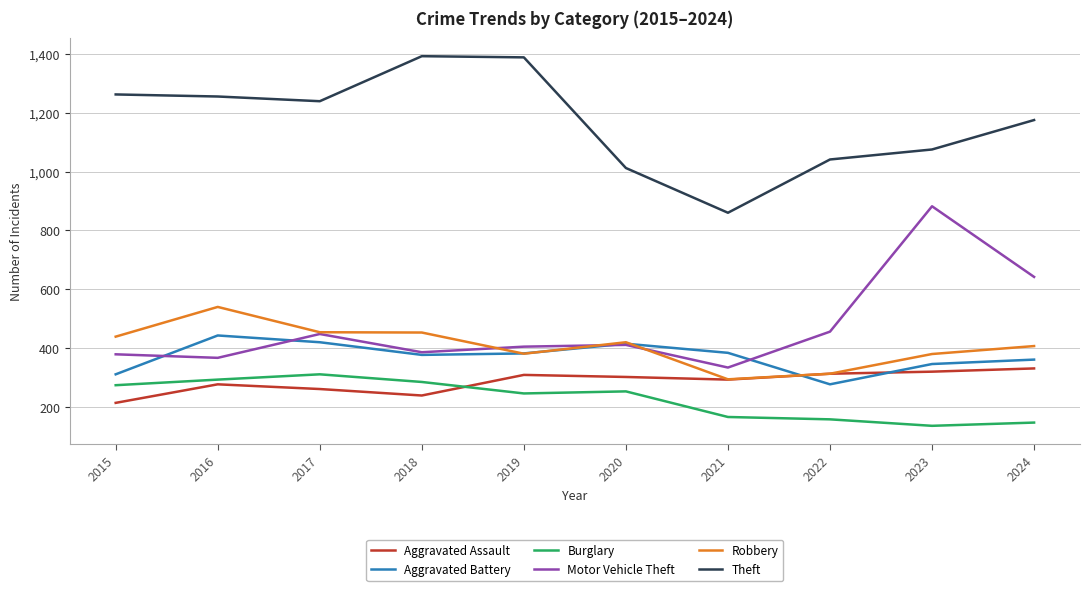

What is the minimum value for Aggravated Battery?

277